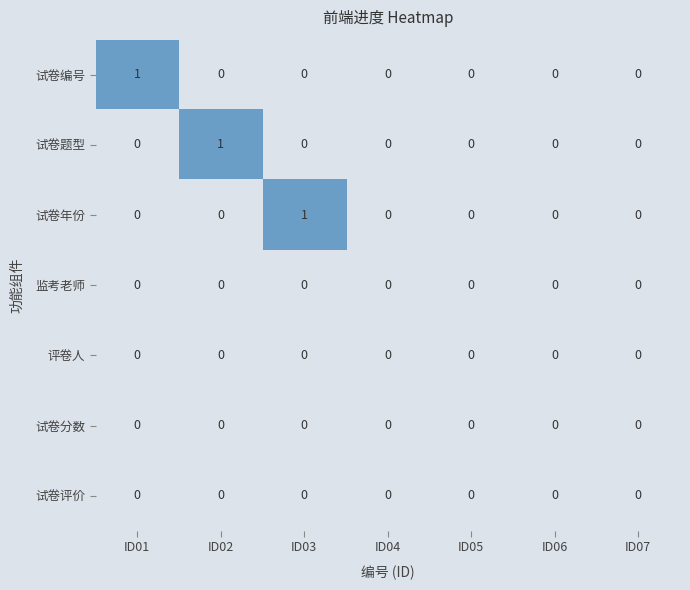

The value of 试卷编号 at ID03 is 0. True or false?

True